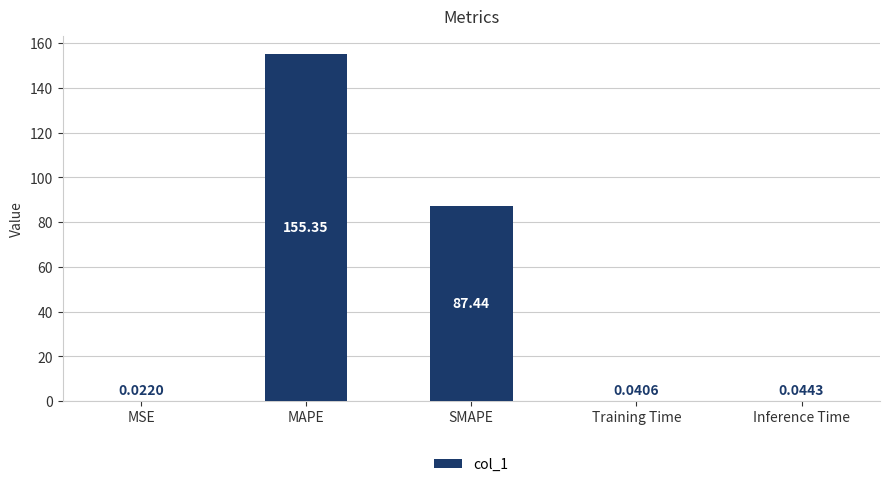

Which label corresponds to the largest value in the chart?

MAPE